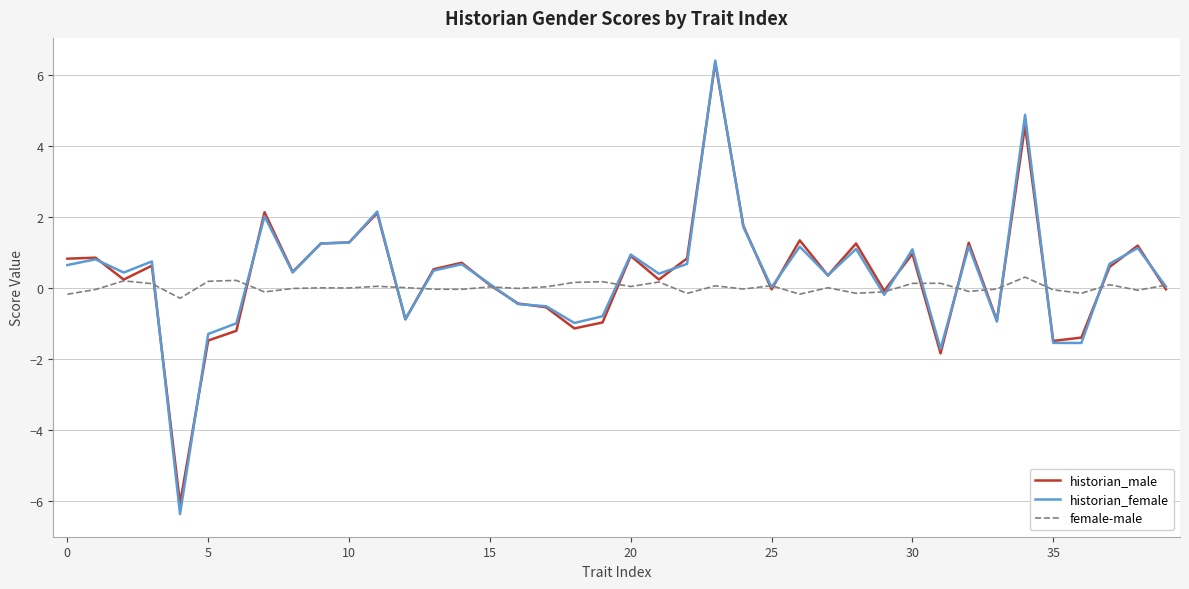

Which series has the widest spread of values?

historian_female